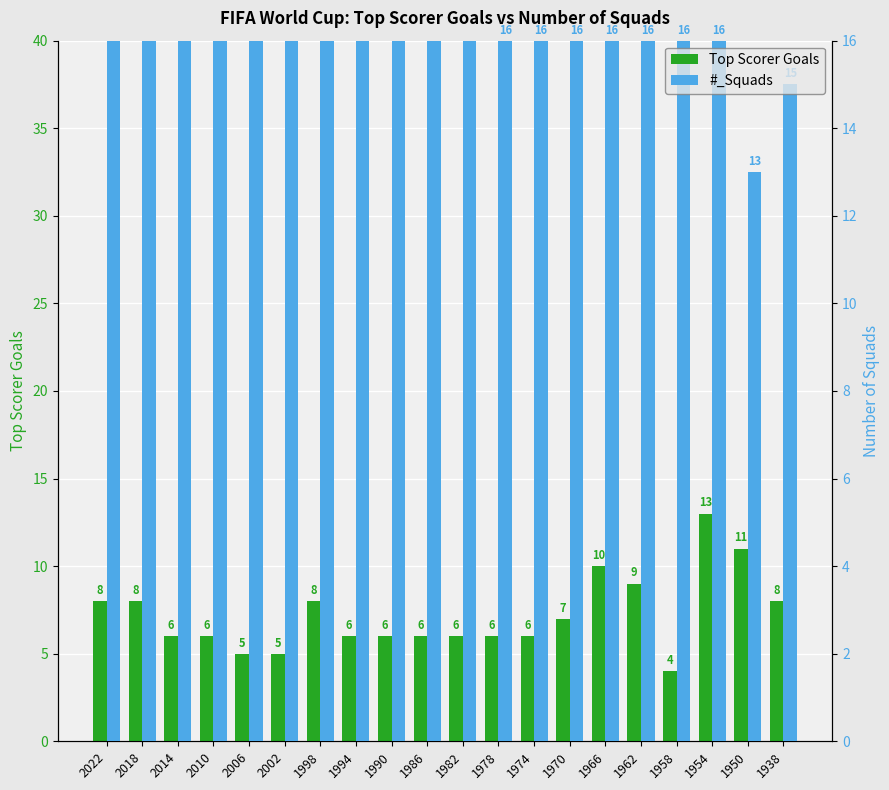

Where does the #_Squads series first go above 24?

2022